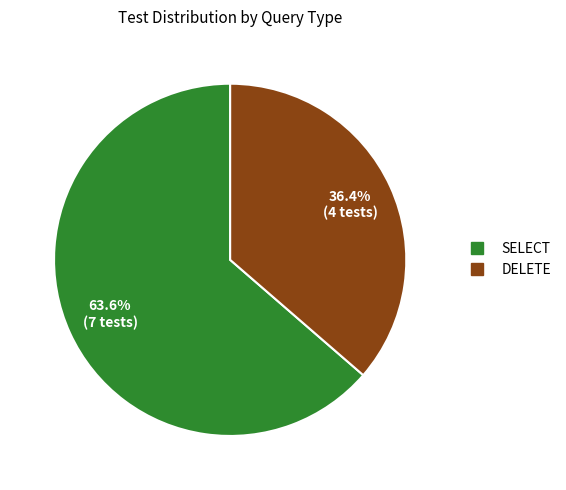

Which category has the biggest portion of the pie?

SELECT